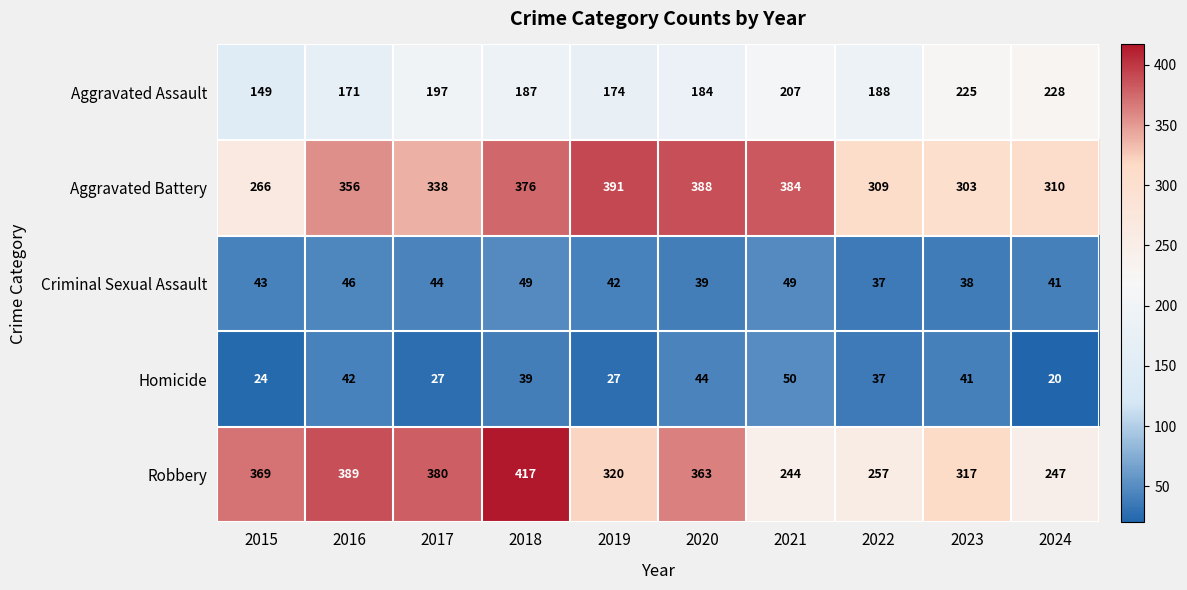

What is the total value across all series at 2022?

828